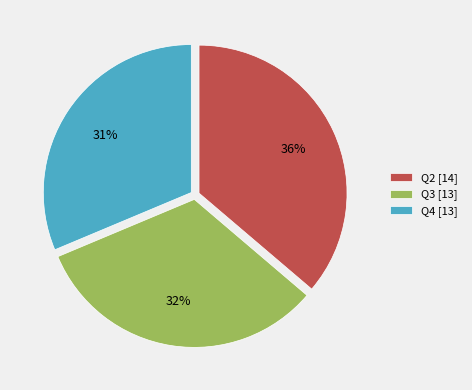

Which category has the biggest portion of the pie?

Q2 [14]